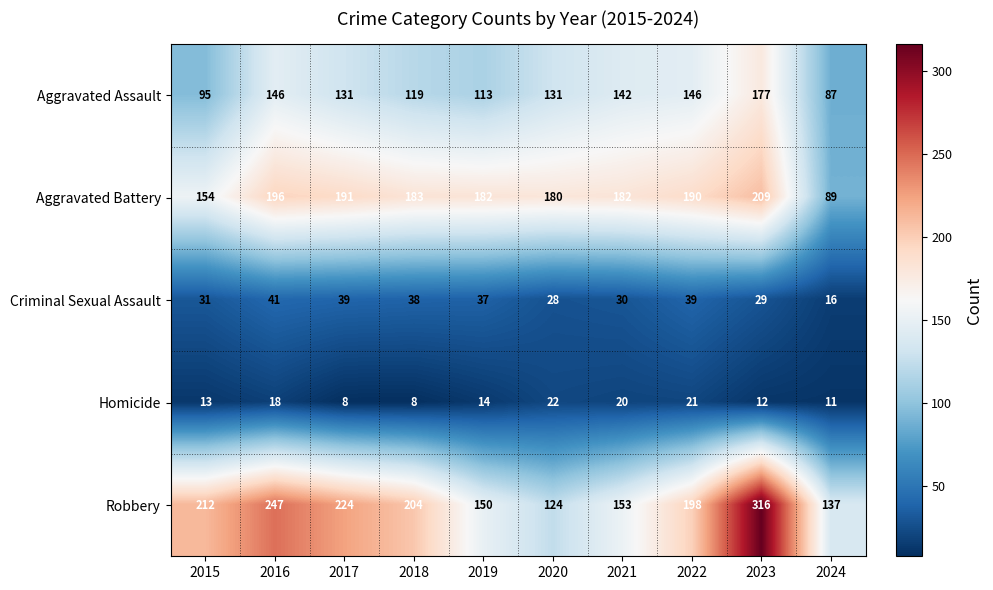

Rank the series by their maximum value, from highest to lowest.

Robbery, Aggravated Battery, Aggravated Assault, Criminal Sexual Assault, Homicide